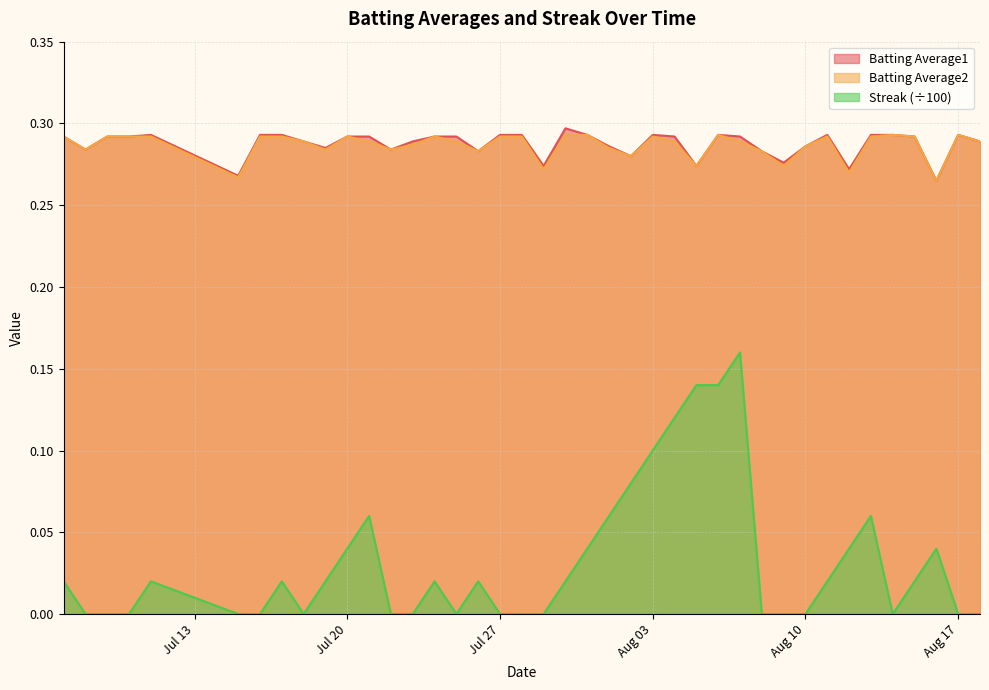

Rank the series at 2010-07-07 from highest to lowest value.

Batting Average1, Batting Average2, Streak